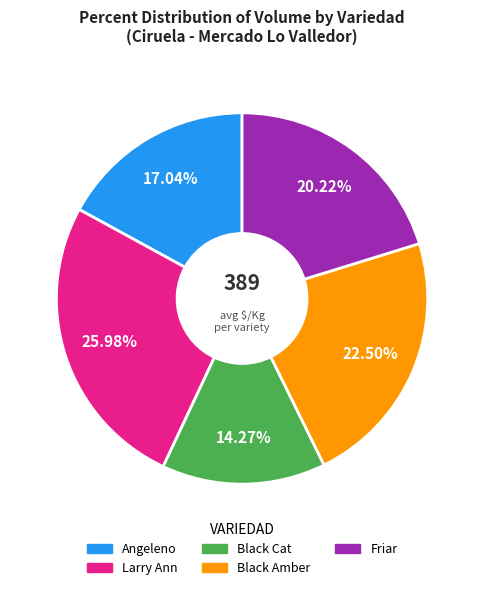

Does any single category account for the majority?

No